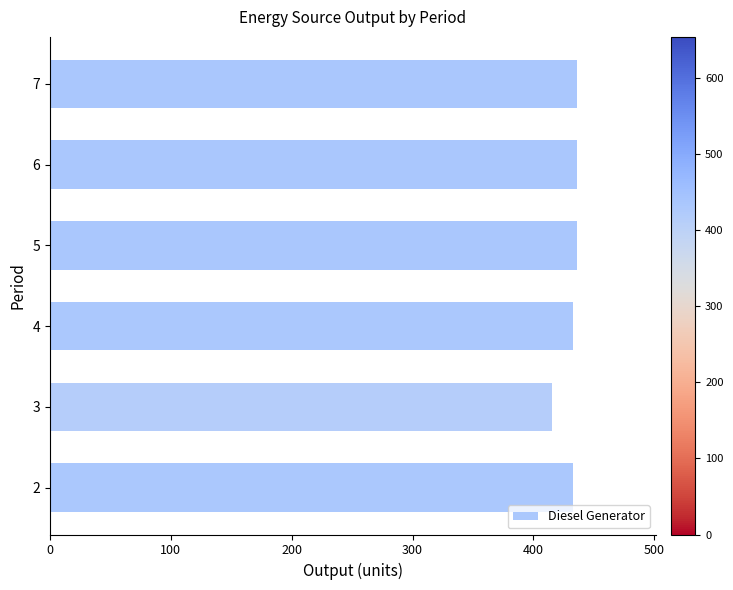

The value at 4 is 433. True or false?

True